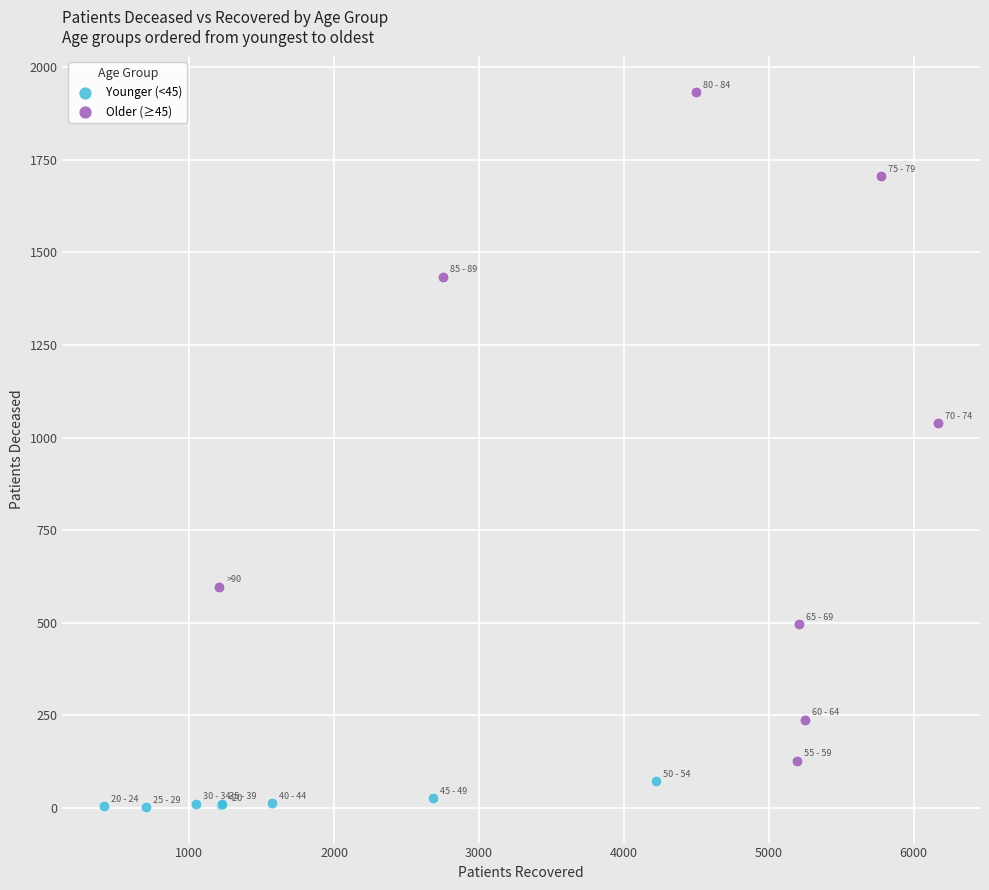

Which series has the widest spread of Y values?

Older (≥45)